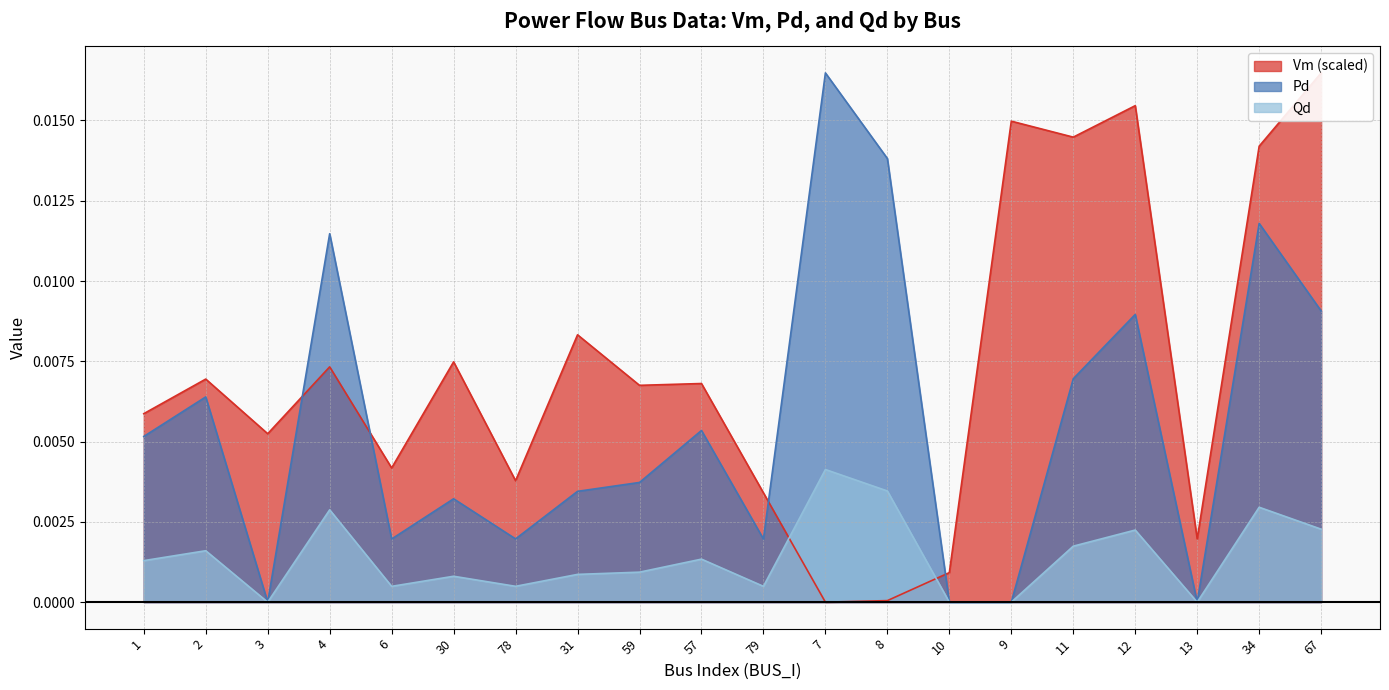

Count the number of categories in the chart.

20